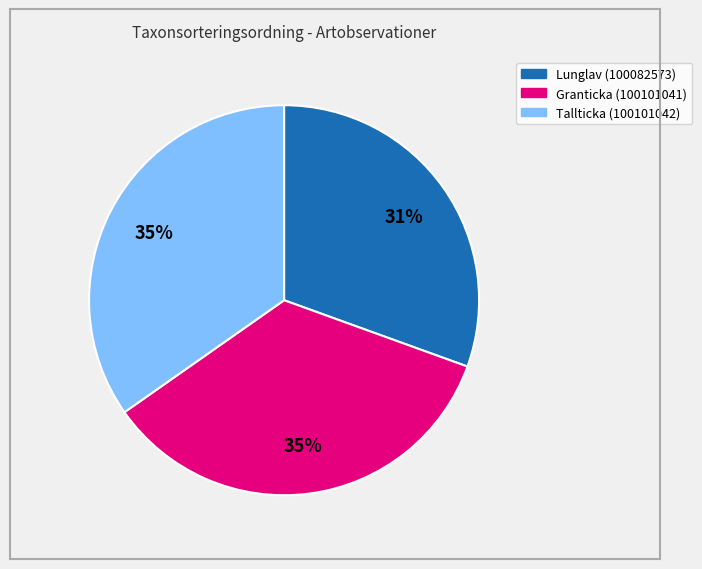

To the nearest percent, what is the combined percentage of Granticka (100101041) and Lunglav (100082573)?

65%